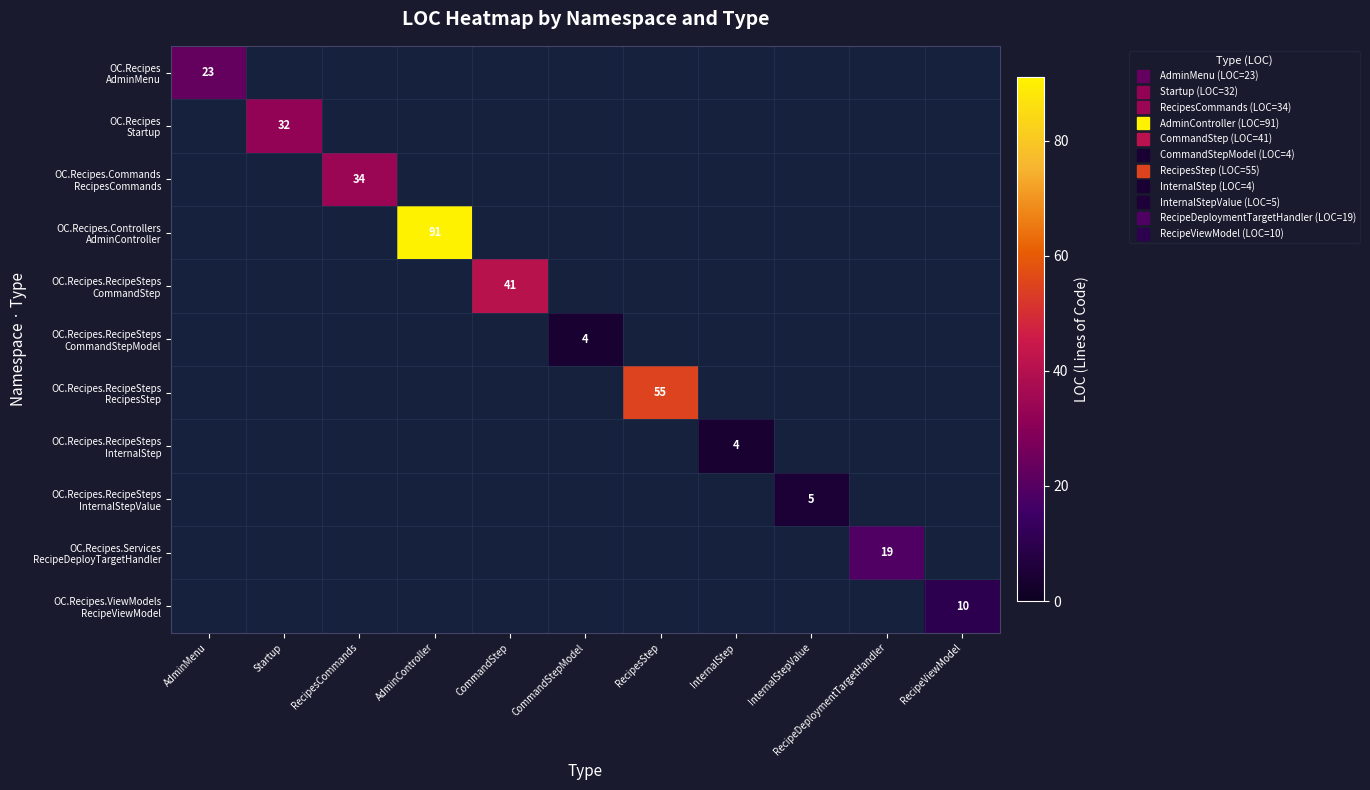

How many series are shown in this chart?

11